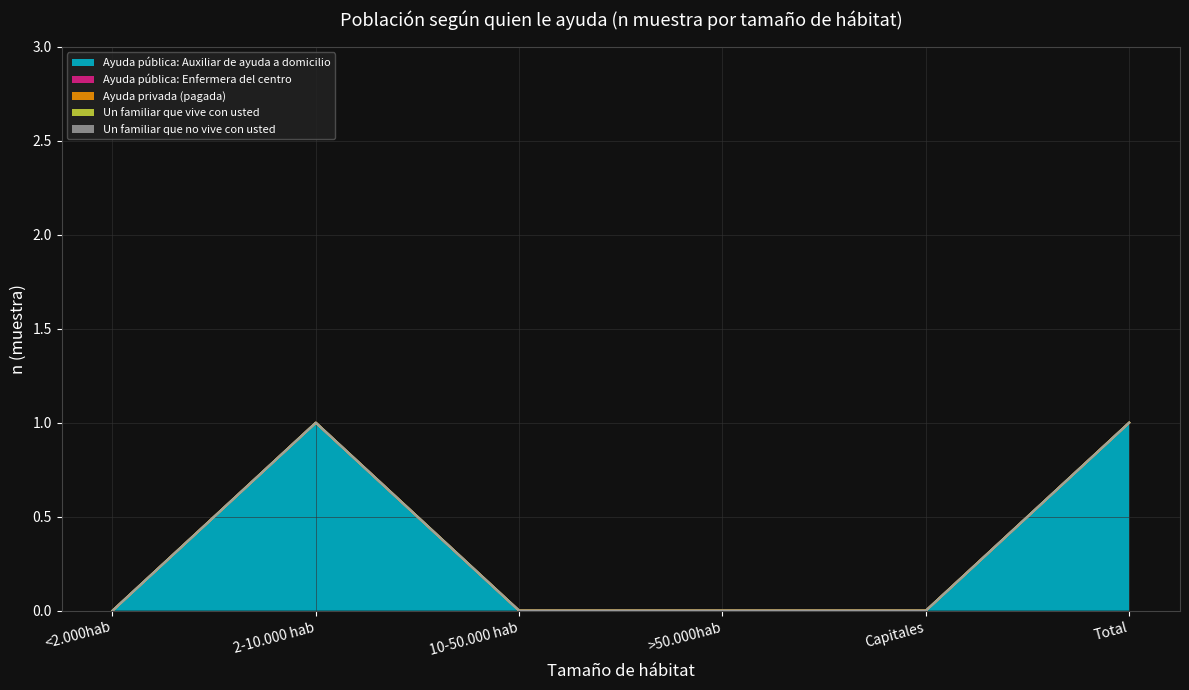

True or false: Ayuda pública: Auxiliar de ayuda a domicilio (Hombre) and Un familiar que no vive con usted (Hombre) intersect in this chart.

False